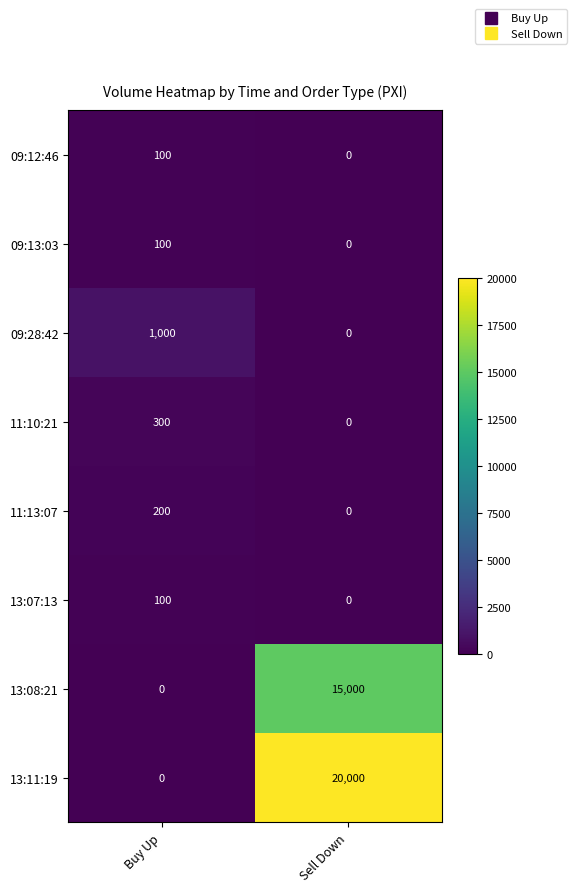

The 13:11:19 series shows 13433 at Buy Up. True or false?

False